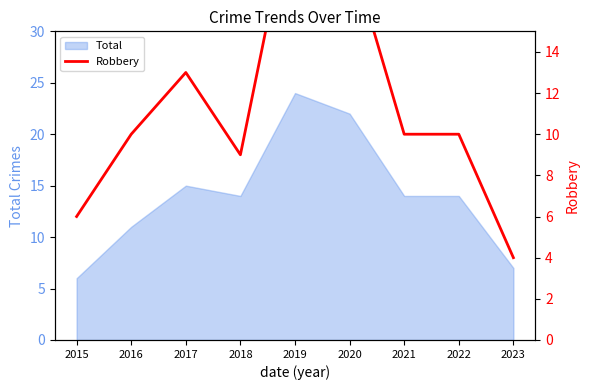

What is the minimum value shown in the chart?

4